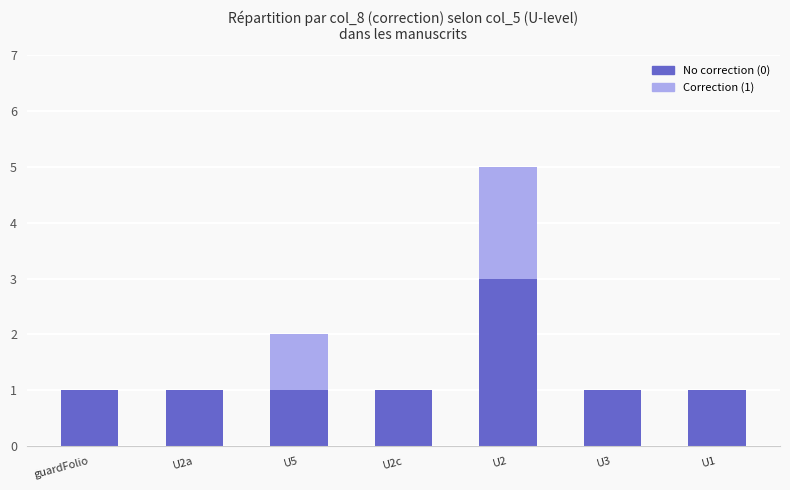

Does the chart contain stacked bars?

Yes